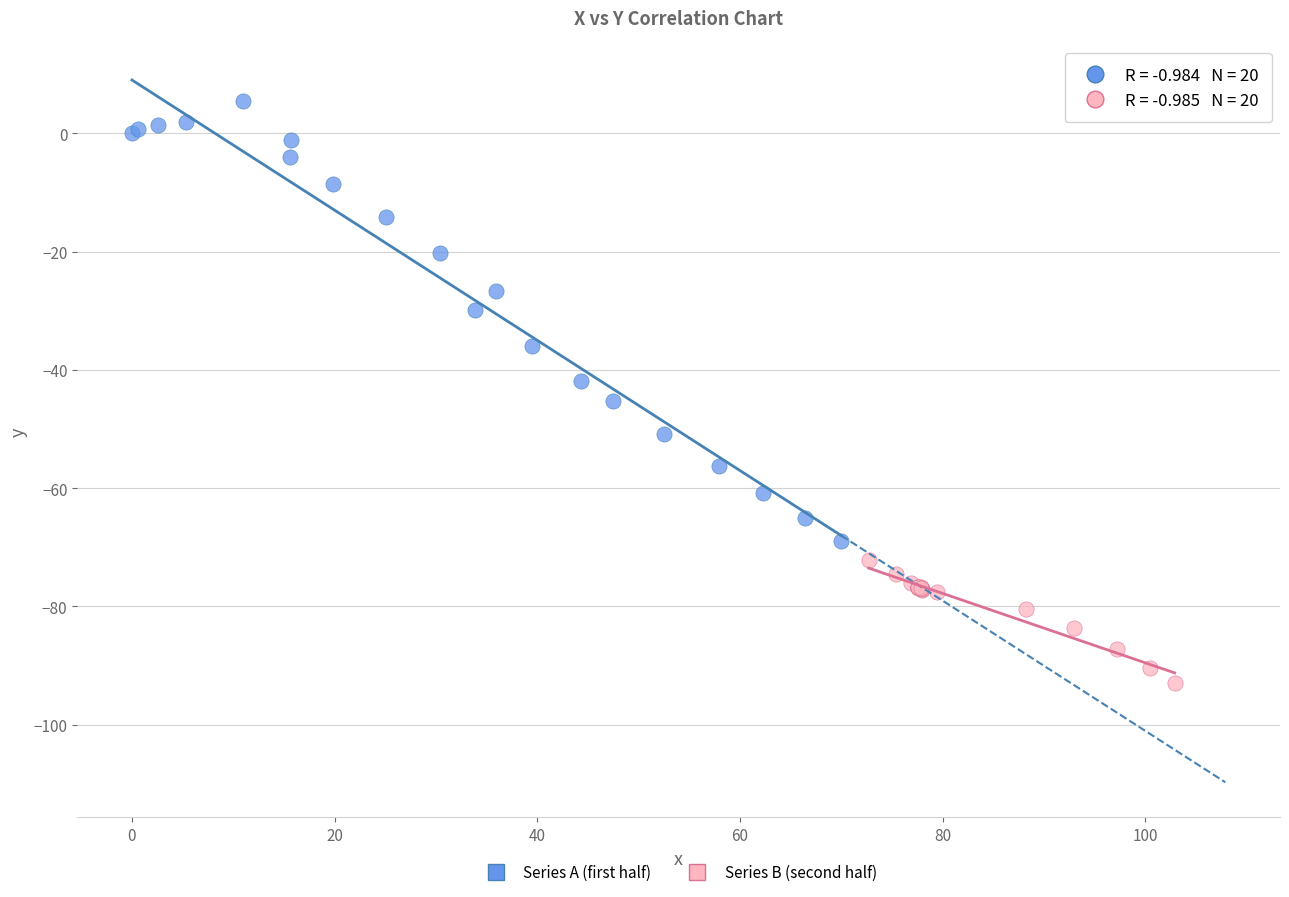

Which series reaches the maximum Y coordinate?

Series A (first half)